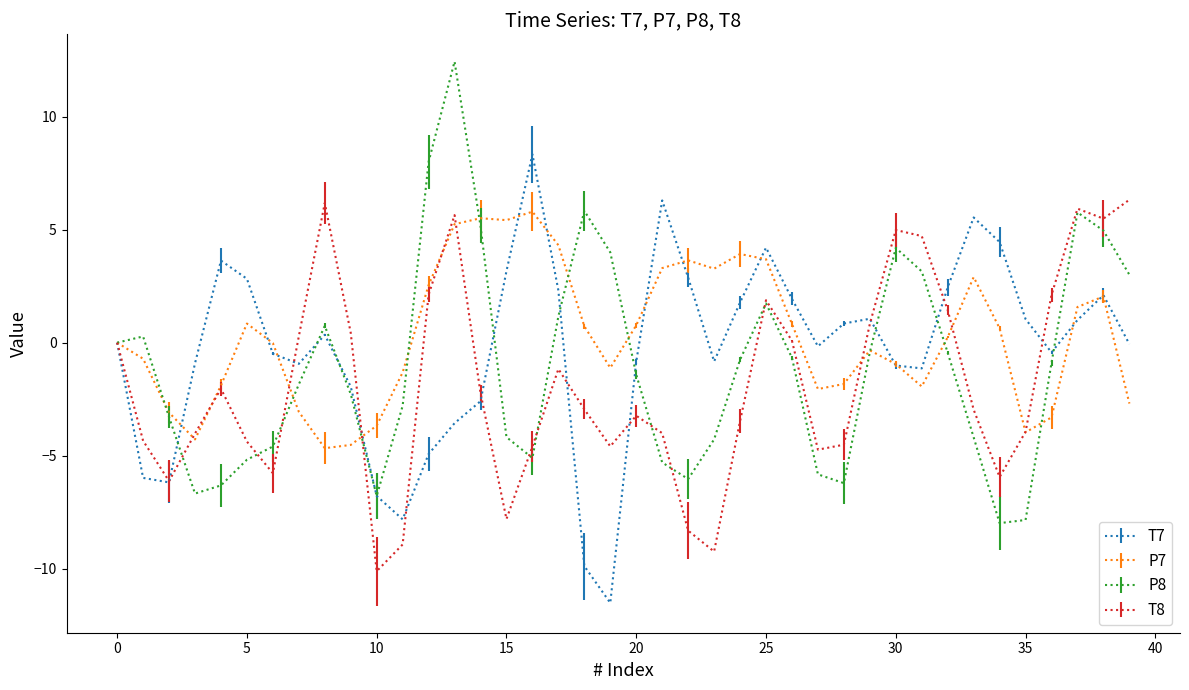

What is the highest value of the T8 series?

6.3